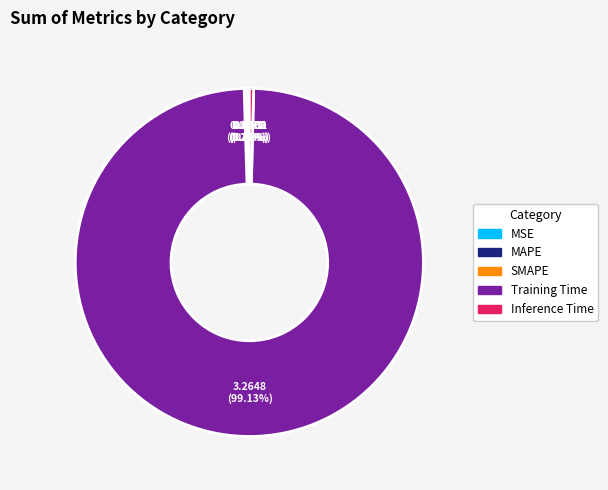

Does any single category account for the majority?

Yes